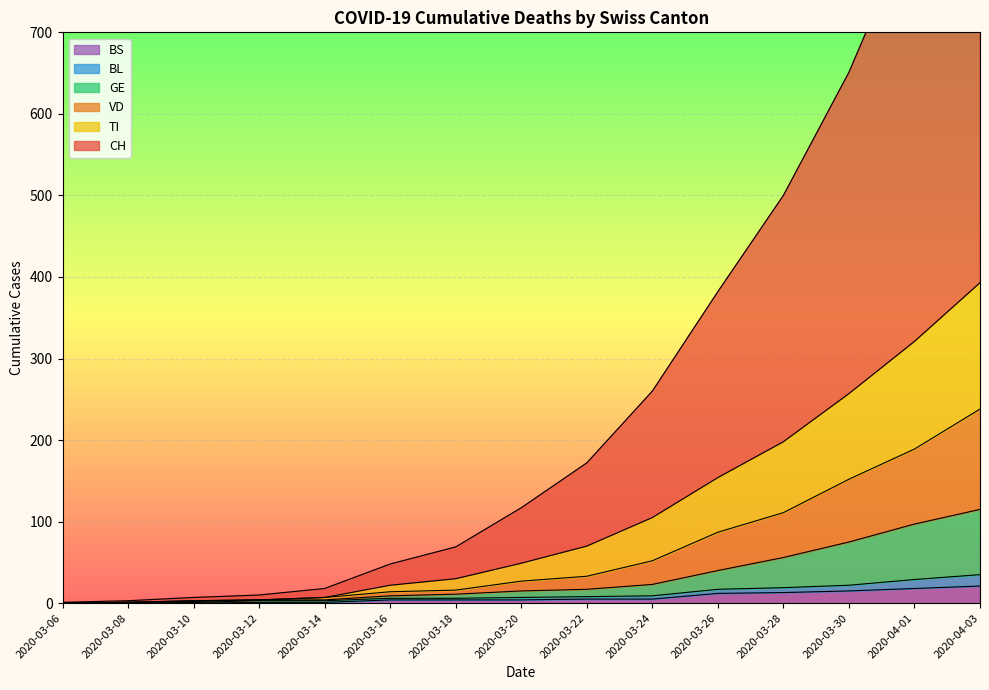

What is the value of the VD point at the 15th from the left?

238